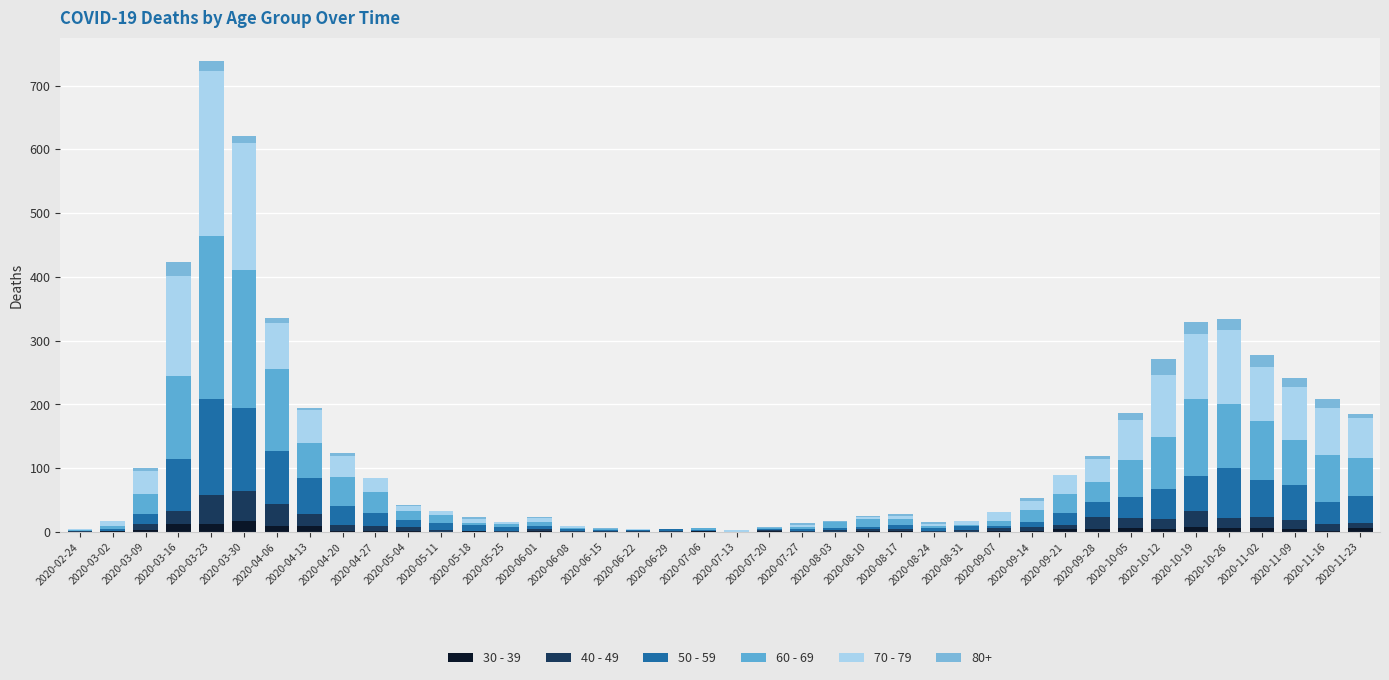

The value of 40 - 49 at 2020-06-22 is 1. True or false?

True